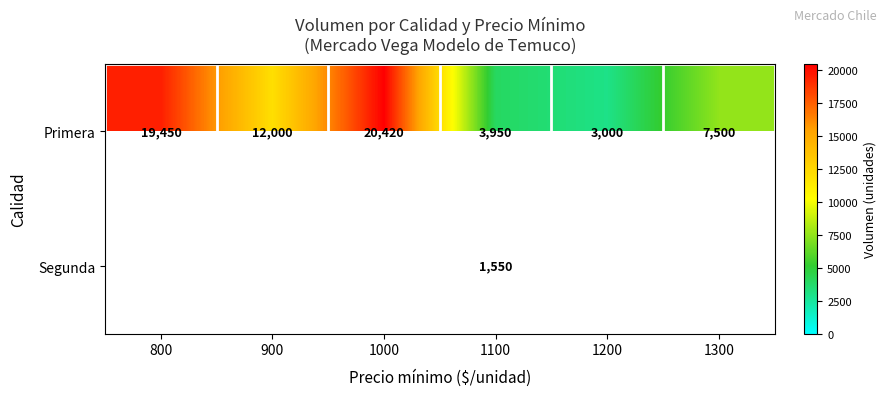

The Primera series shows 8558.0 at 800. True or false?

False